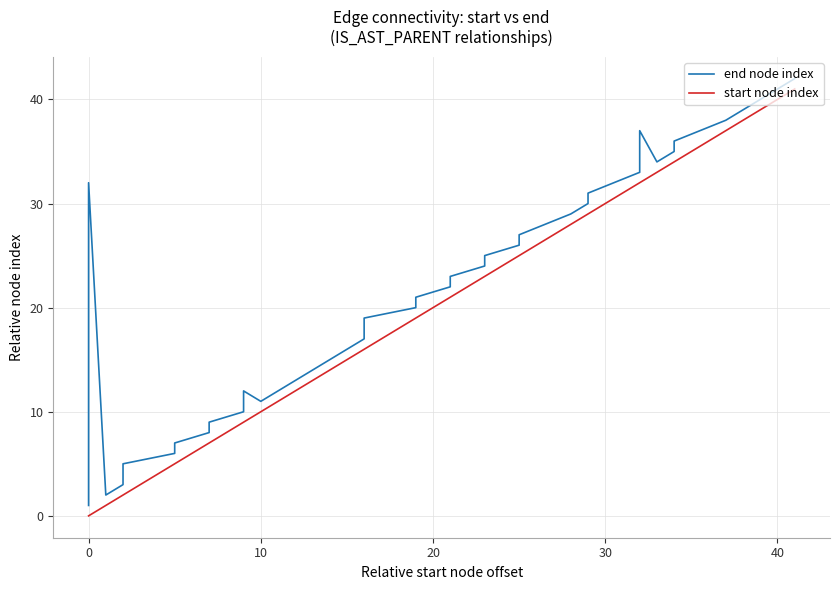

Rank the series by their average value, from highest to lowest.

end node index, start node index